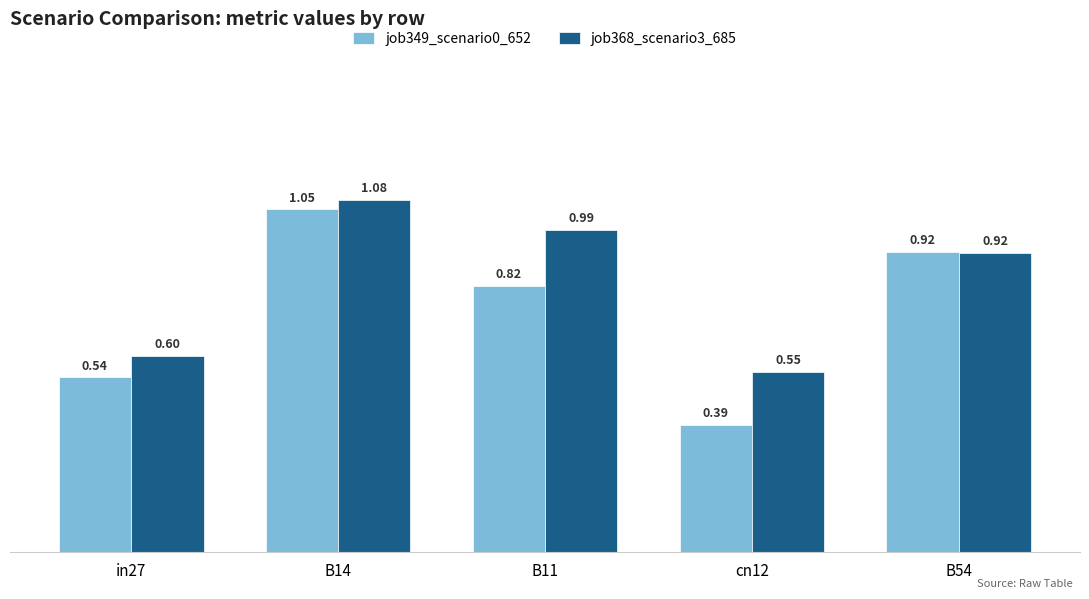

Is the value of job349_scenario0_652 at B14 greater than the value of job368_scenario3_685 at B14?

No